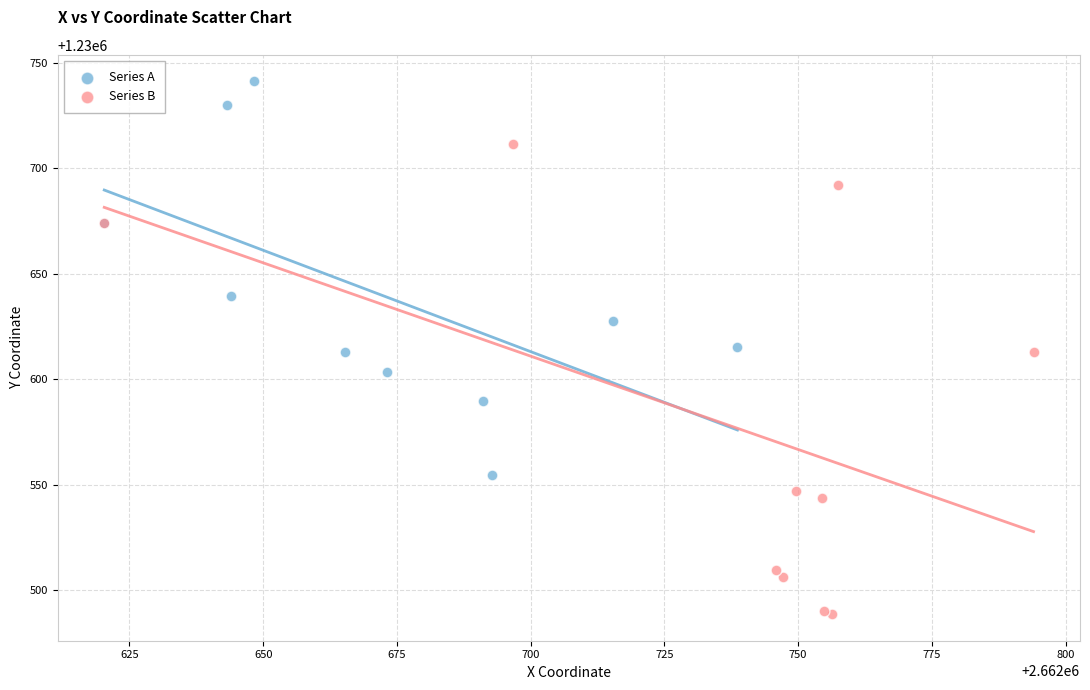

Which series has the widest spread of Y values?

Series B